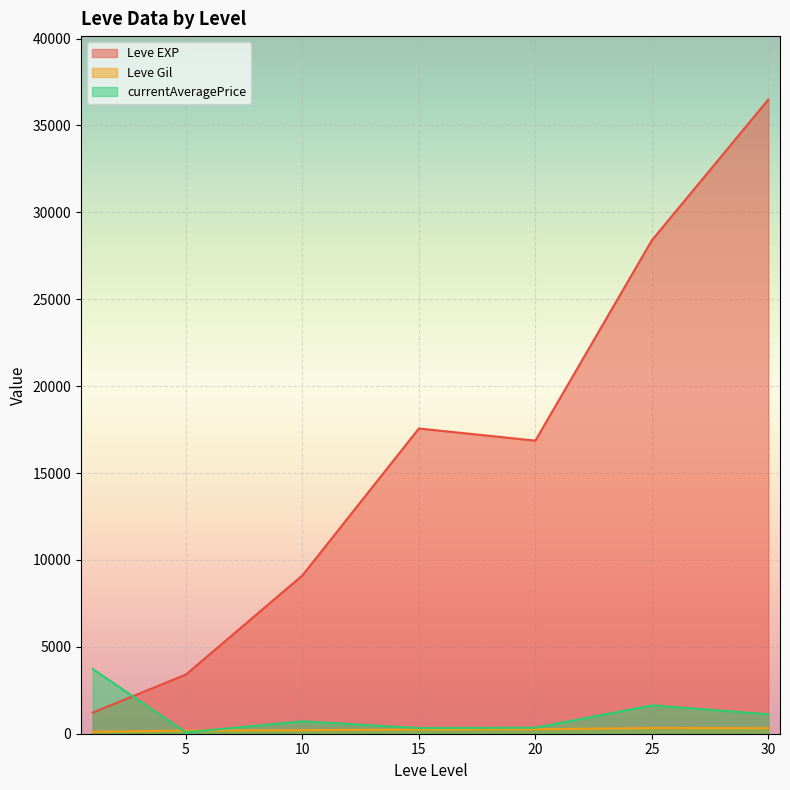

After their last crossing, which series has the higher values: currentAveragePrice or Leve EXP?

Leve EXP